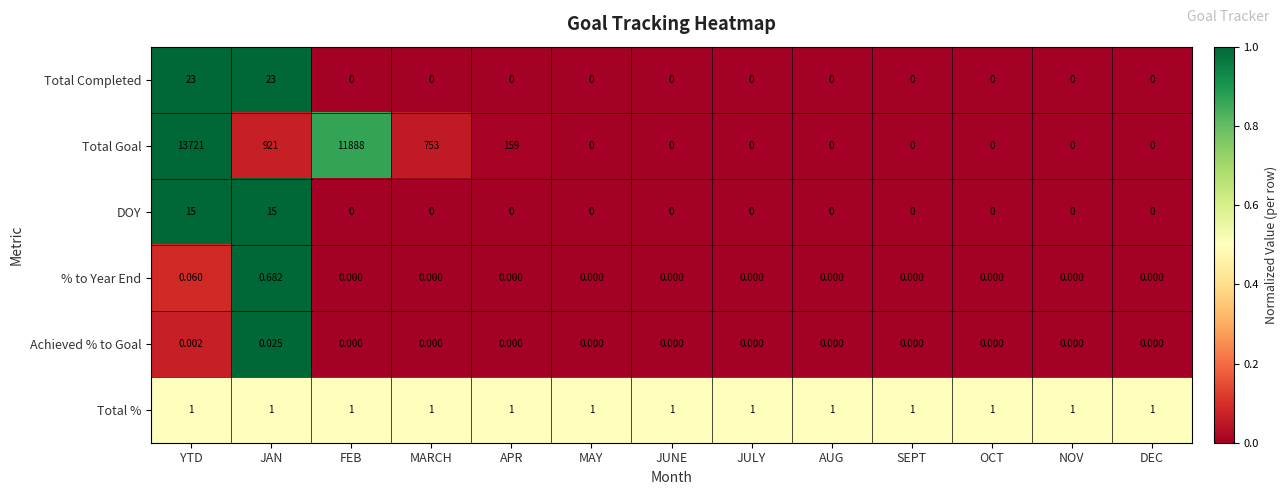

Between APR and JUNE, which series saw the biggest shift?

Total Goal